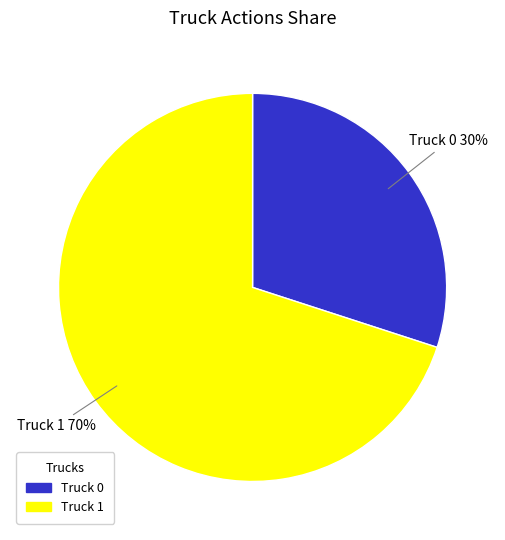

How many segments does this pie chart have?

2